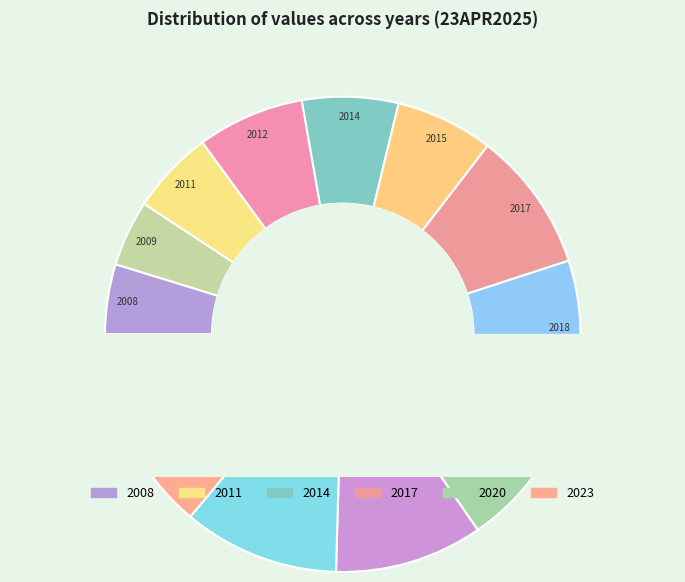

Rank the categories by value from highest to lowest.

2023, 2020, 2022, 2021, 2017, 2018, 2012, 2015, 2014, 2011, 2008, 2009